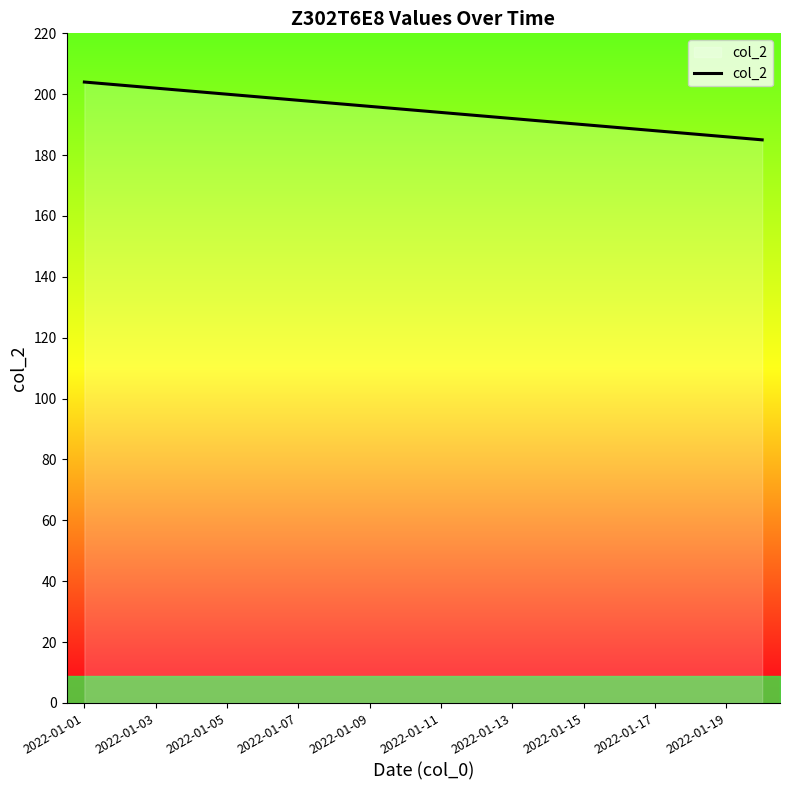

What is the maximum value shown in the chart?

204